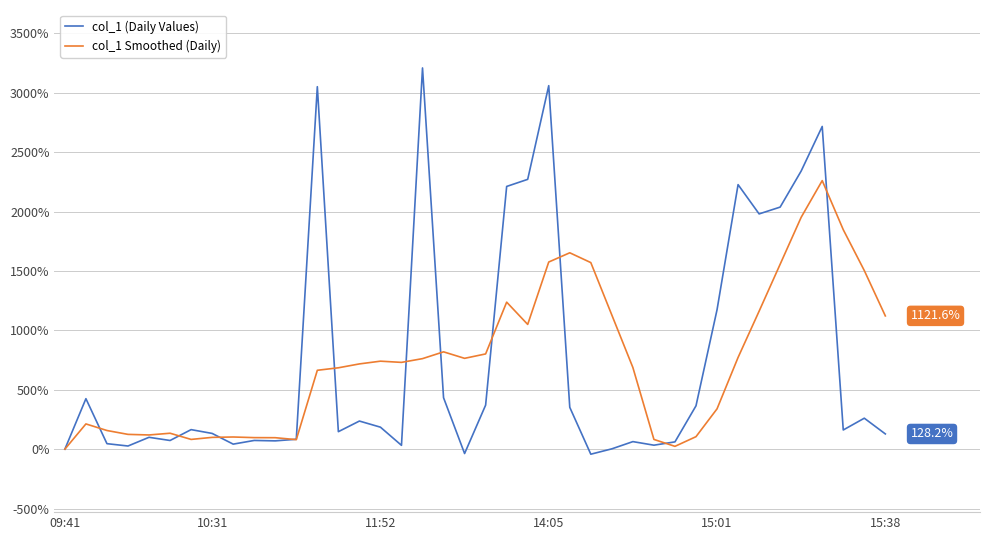

Which series has the largest range (max minus min)?

col_1 (Daily Values)